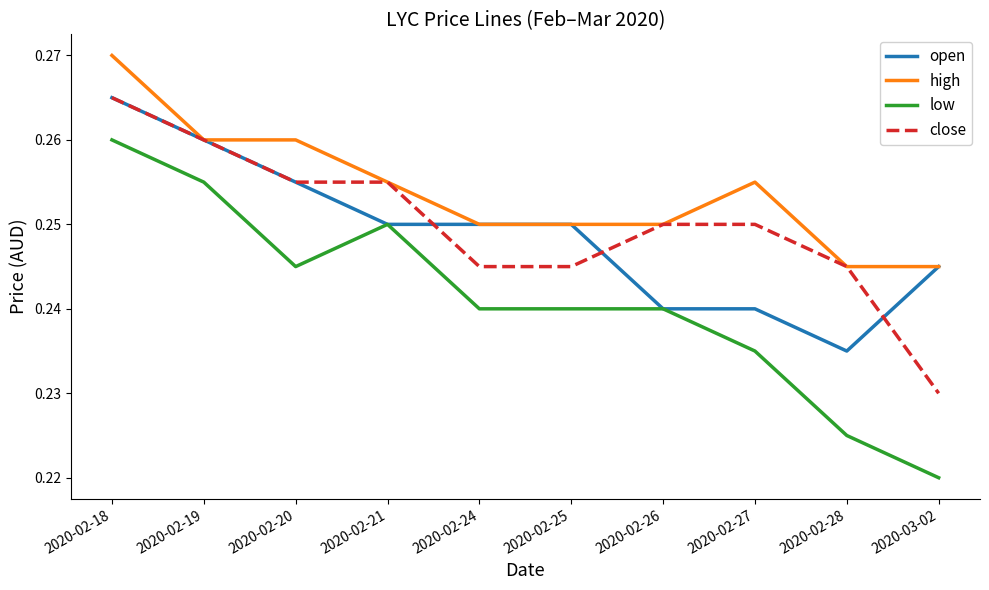

At which label does open reach its peak?

2020-02-18